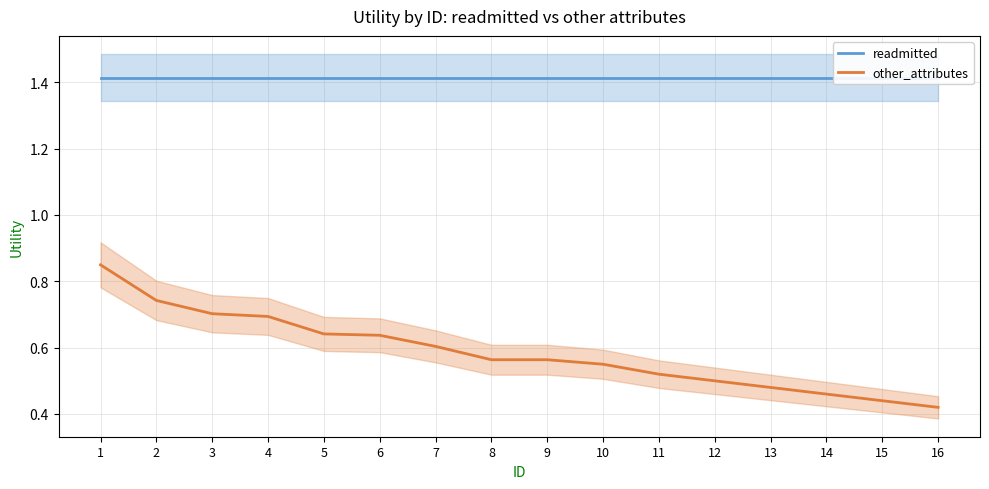

Reading left to right, what are all the values shown in this chart?

readmitted: 1.4	1.4	1.4	1.4	1.4	1.4	1.4	1.4	1.4	1.4	1.4	1.4	1.4	1.4	1.4	1.4
other_attributes: 0.8	0.7	0.7	0.7	0.6	0.6	0.6	0.6	0.6	0.6	0.5	0.5	0.5	0.5	0.4	0.4